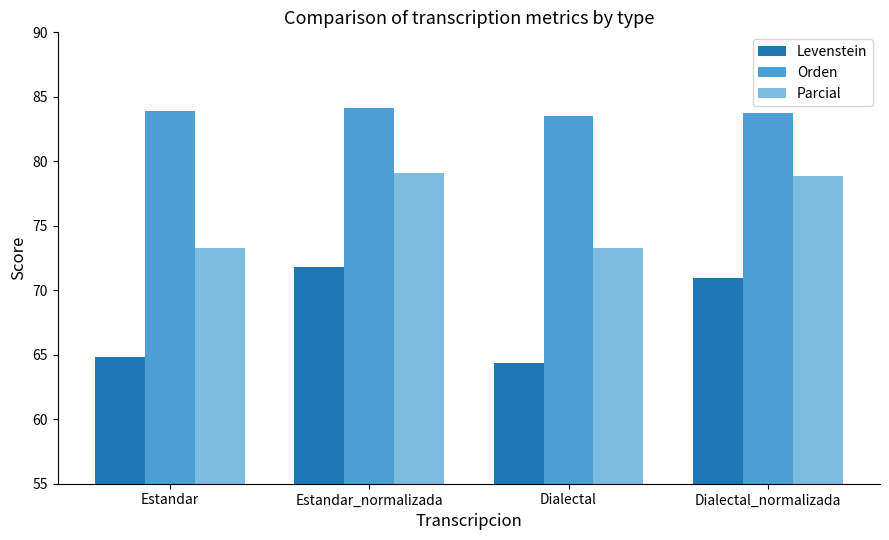

What is the difference between the highest and lowest values at Dialectal?

19.2